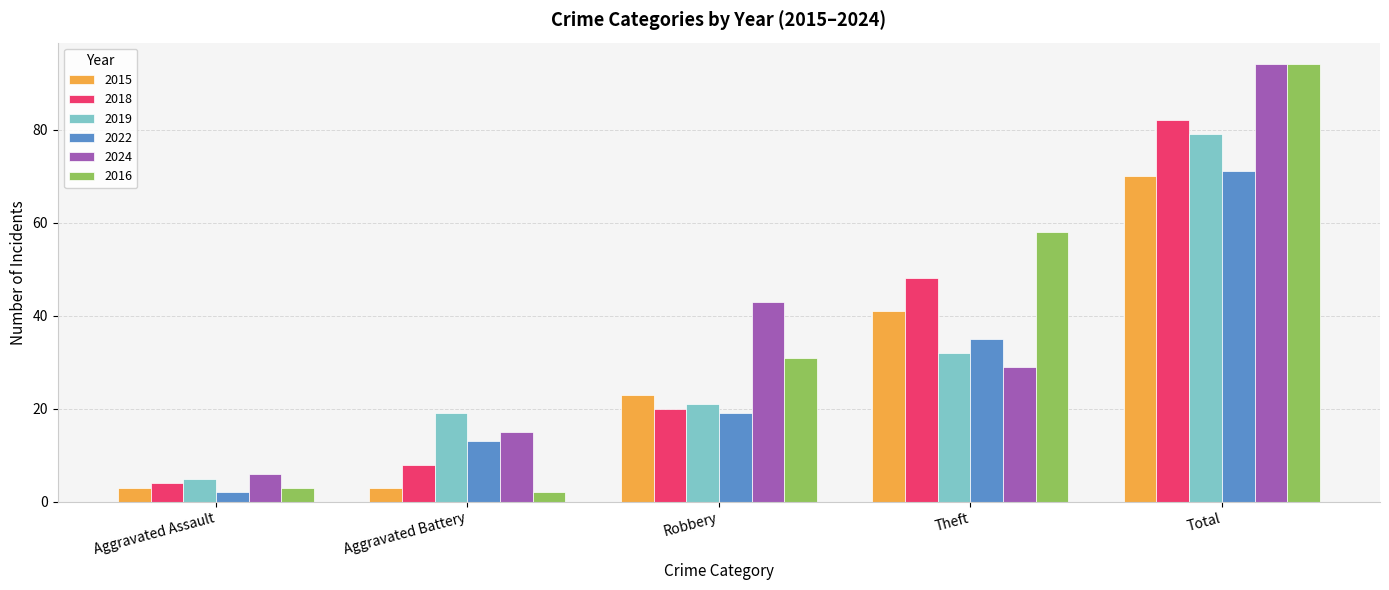

At how many categories does at least one series exceed 7?

4